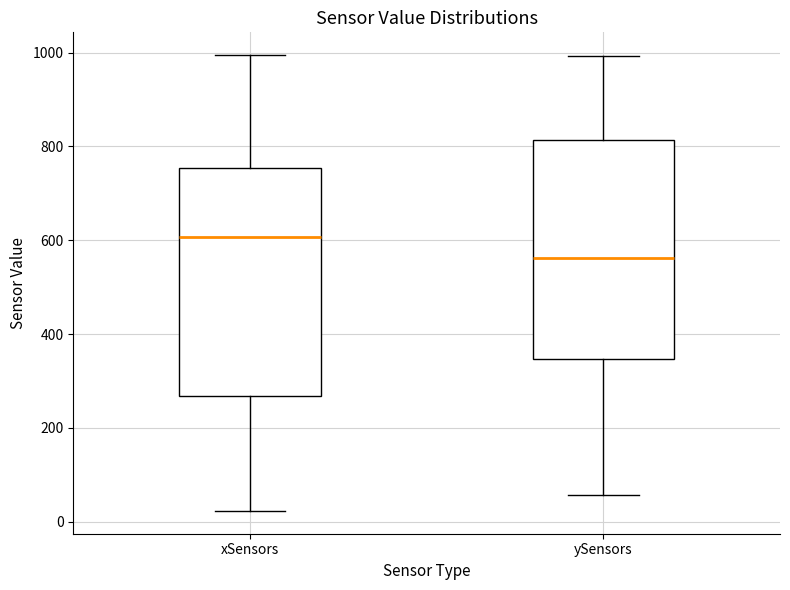

Which box's median line is the highest?

xSensors